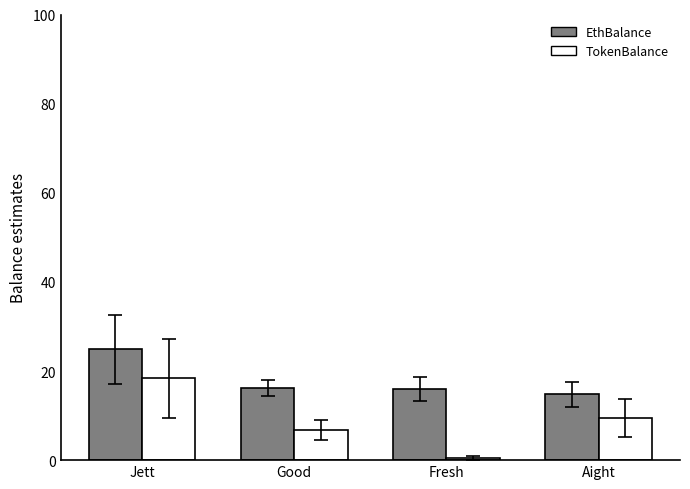

The value of EthBalance at Good is 16.2. True or false?

True